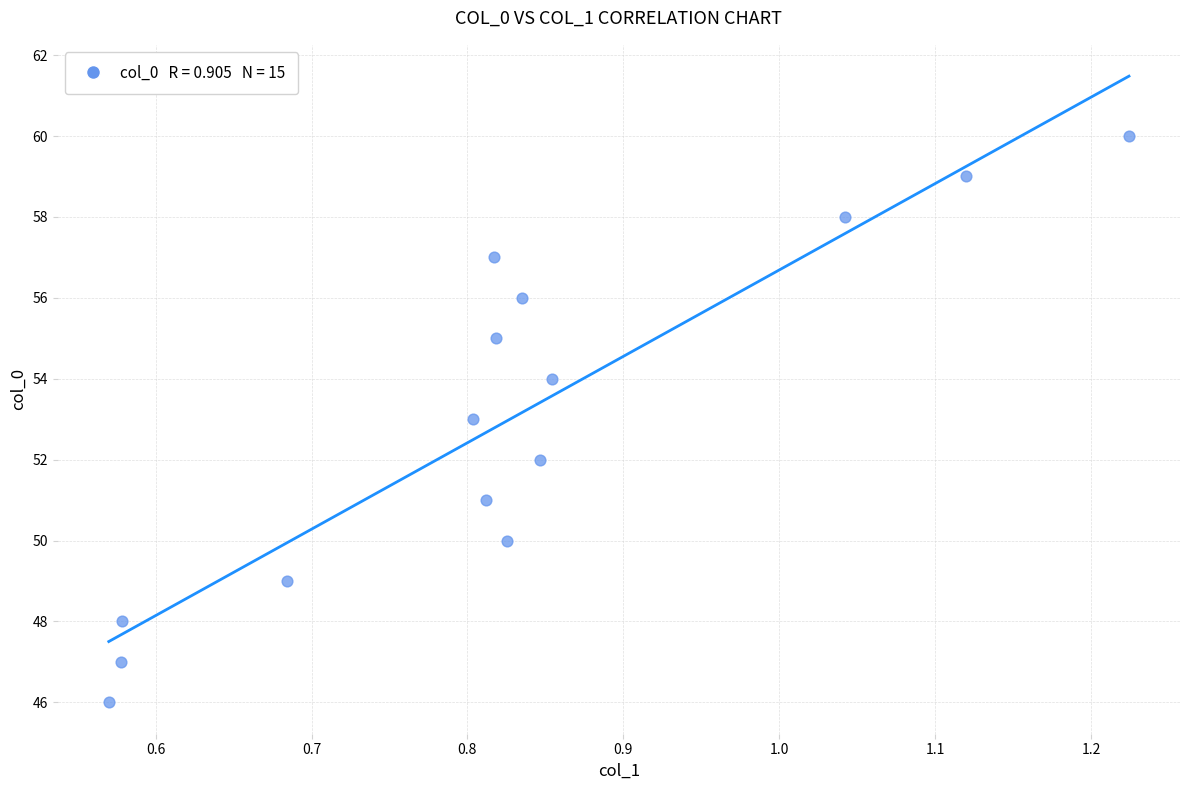

What is the range of Y values (max minus min)?

14